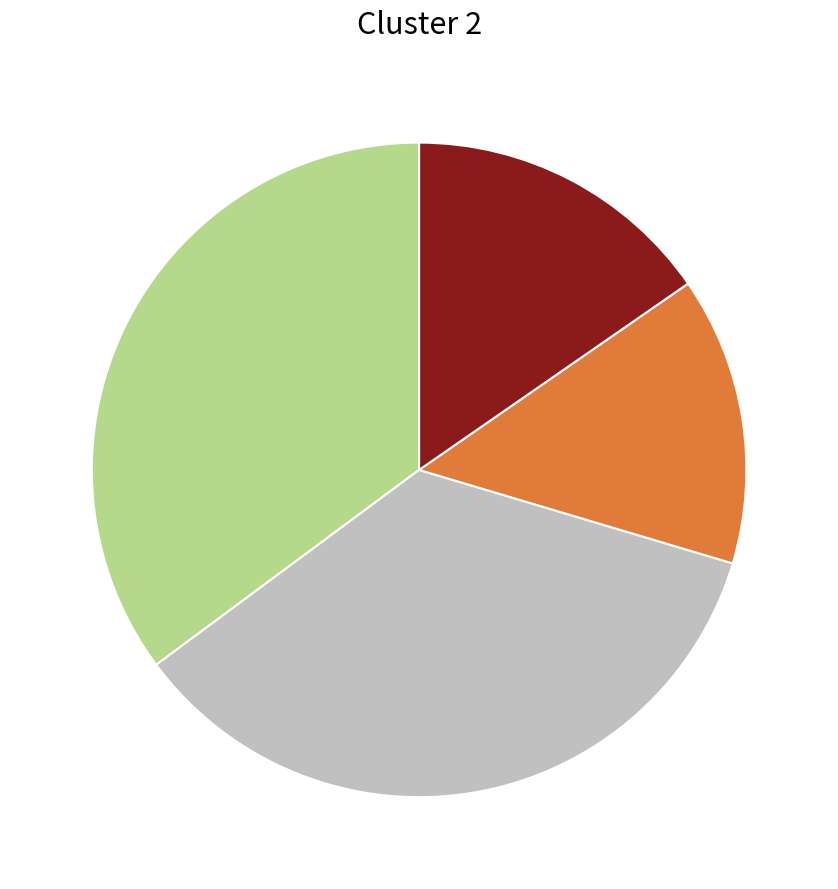

Does any single category account for the majority?

No